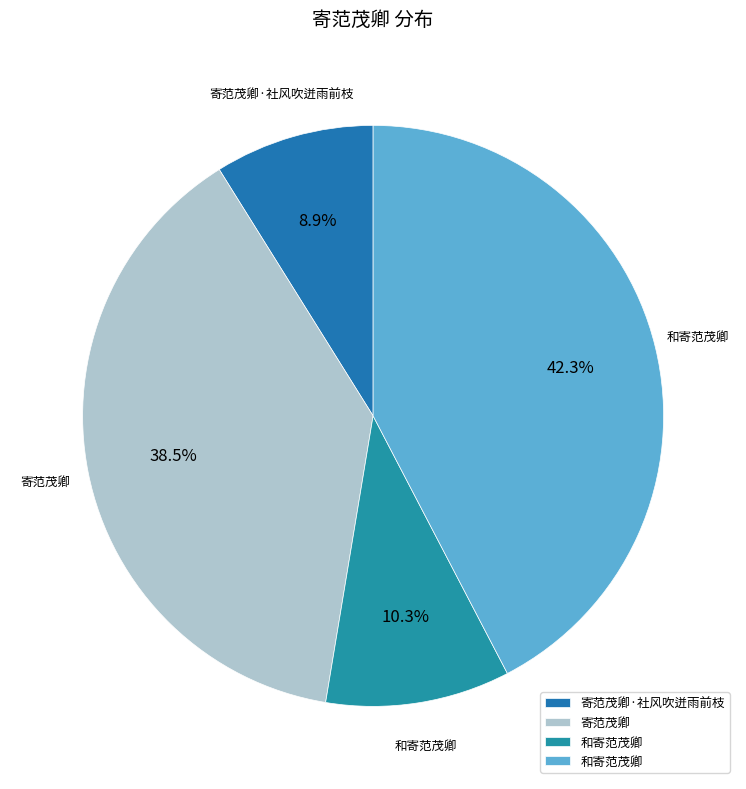

Rank the categories by value from lowest to highest.

寄范茂卿·社风吹迸雨前枝, 和寄范茂卿, 寄范茂卿, 和寄范茂卿